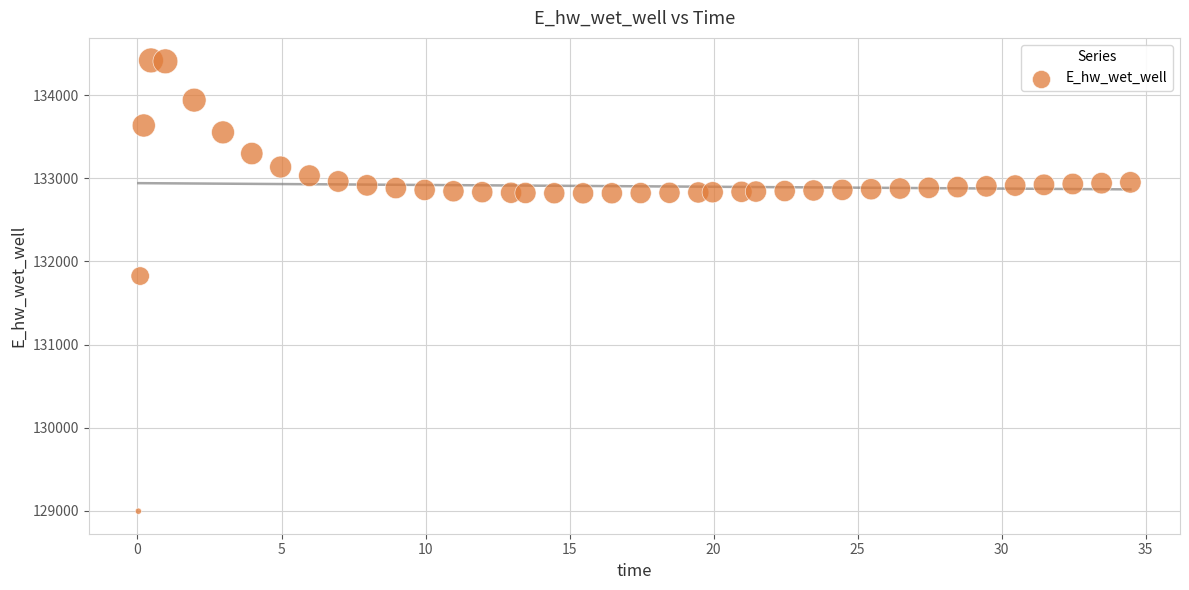

What is the range of Y values (max minus min)?

5427.5